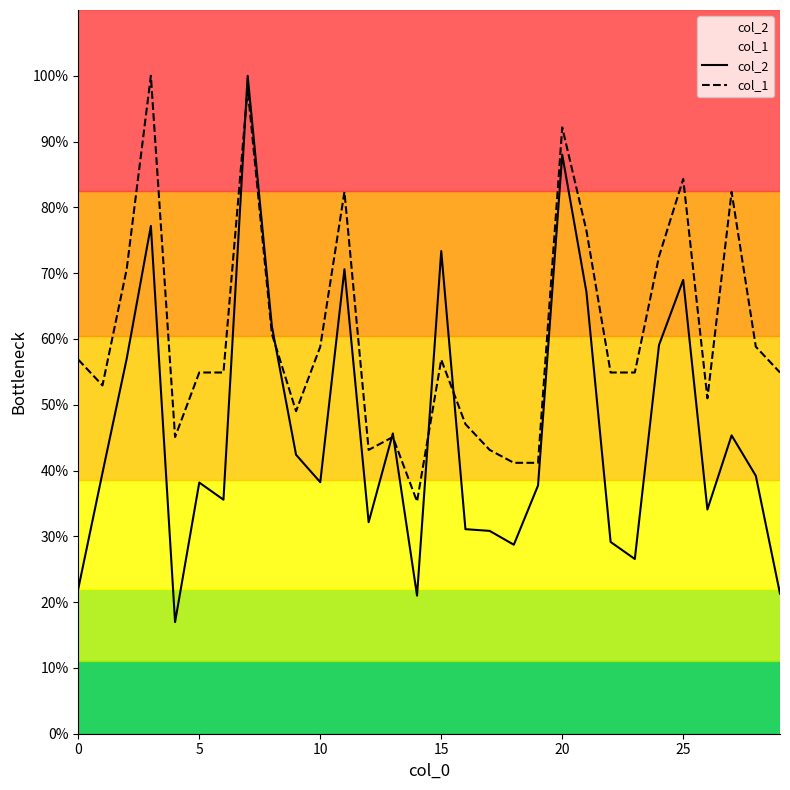

How many lines are shown in the chart?

2